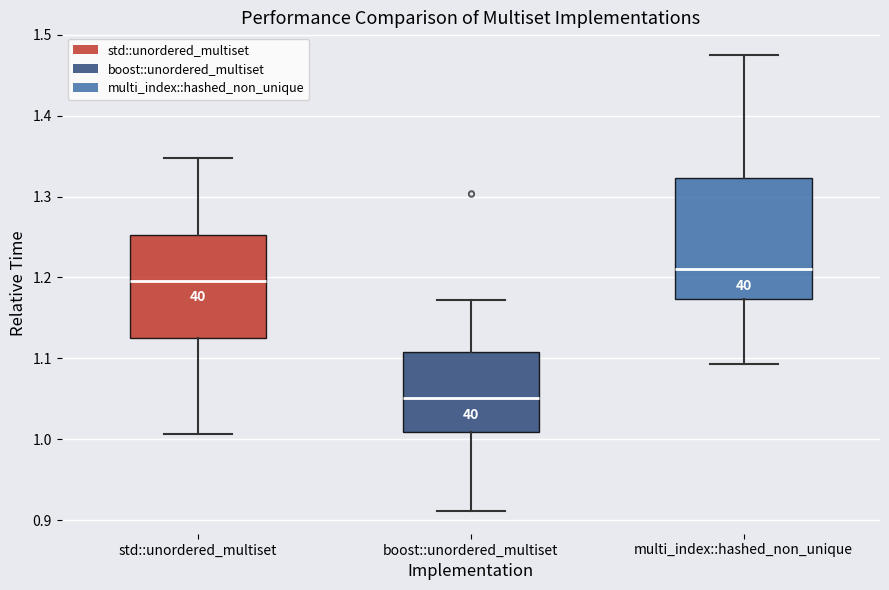

Where does the median line of the box for multi_index::hashed_non_unique sit on the y-axis? The values are not printed on the chart, so give them approximately, as read against the axis.

1.21